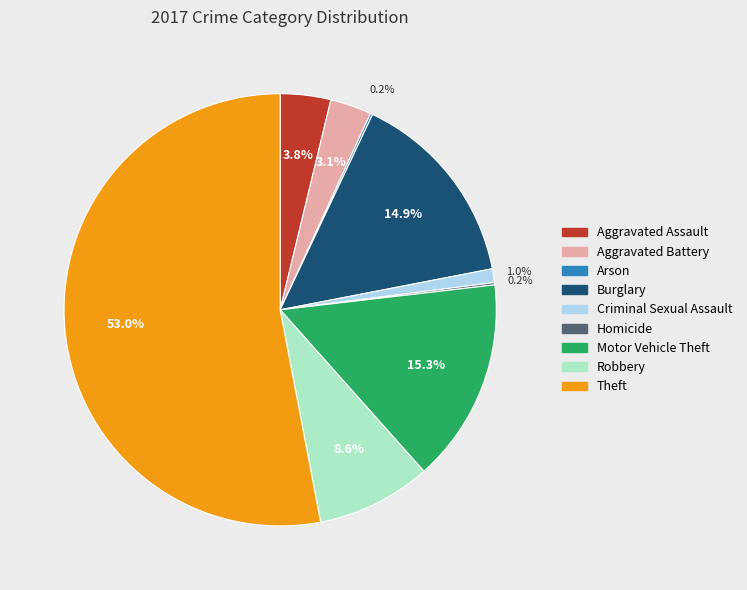

Which has a higher value, Robbery or Criminal Sexual Assault?

Robbery